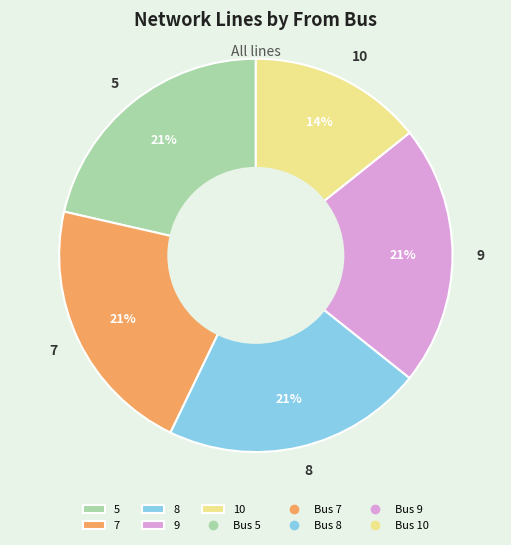

What is the smallest slice in the pie chart?

10